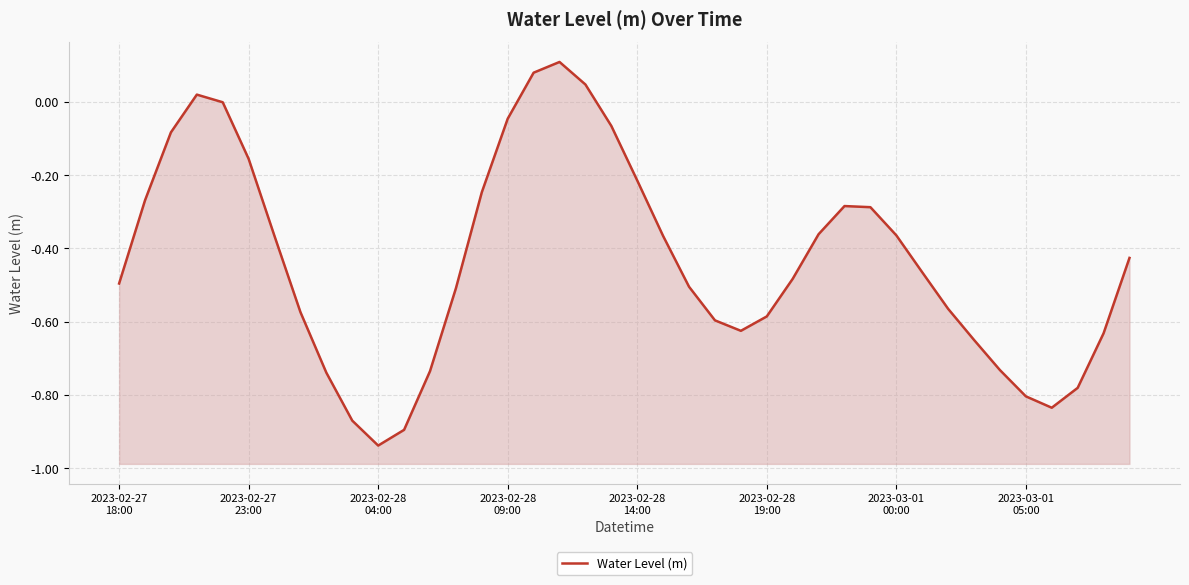

How many data points are above 0?

4